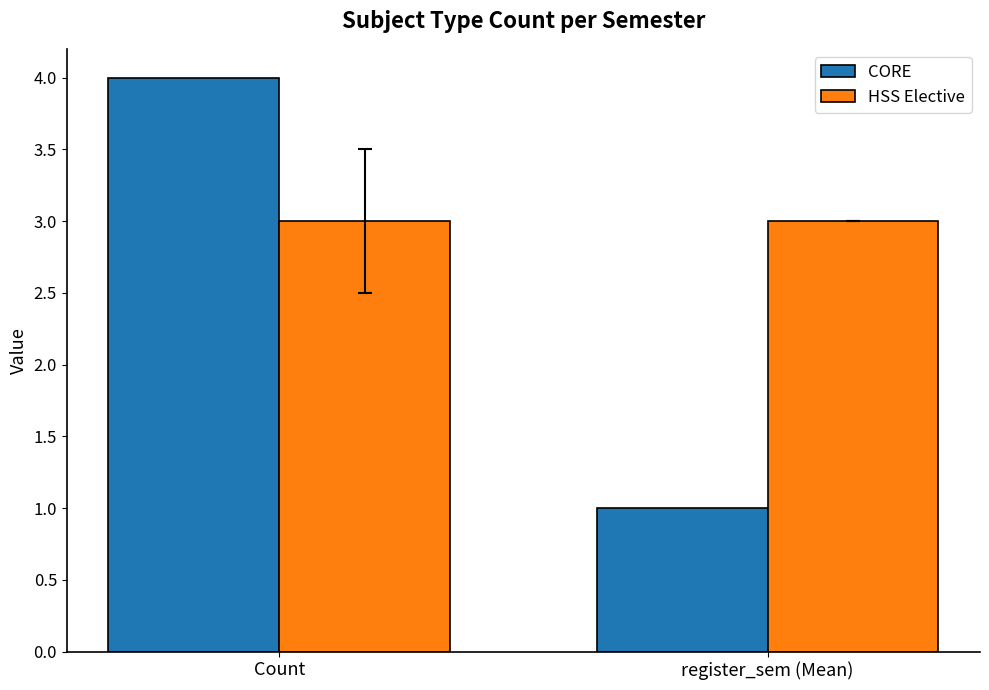

Which series has the largest total across all categories?

HSS Elective